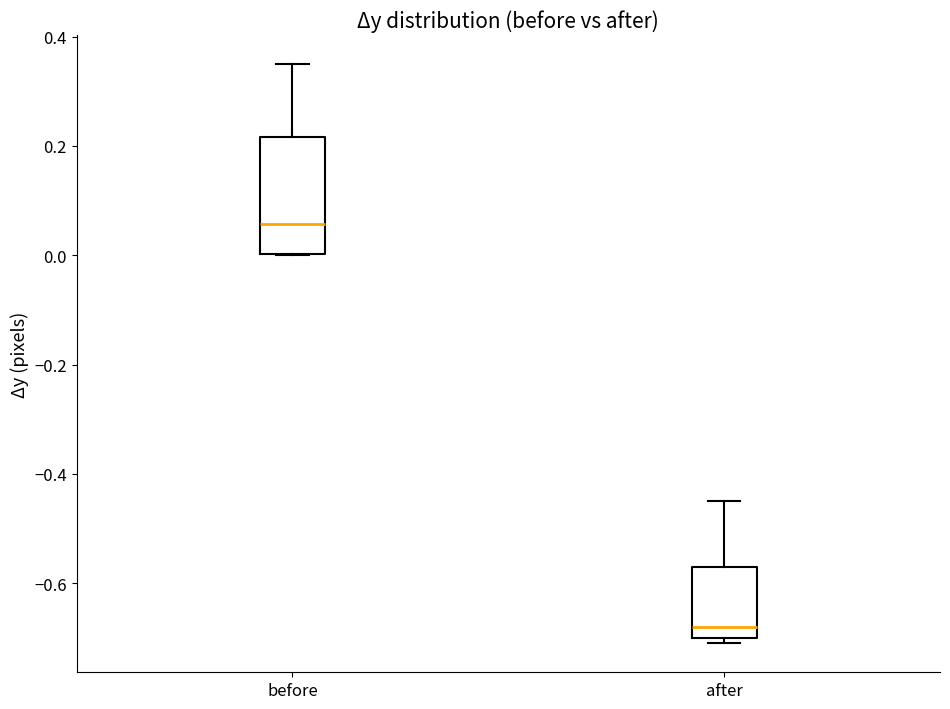

Reading left to right, read every box against the y-axis: the position of its median line, the range the box covers, and the ends of its whiskers. The values are not printed on the chart, so give them approximately, as read against the axis.

before: median 0.06, box 0.00 to 0.22, whiskers 0.00 to 0.36
after: median -0.68, box -0.70 to -0.56, whiskers -0.70 (just below the box's lower edge) to -0.44